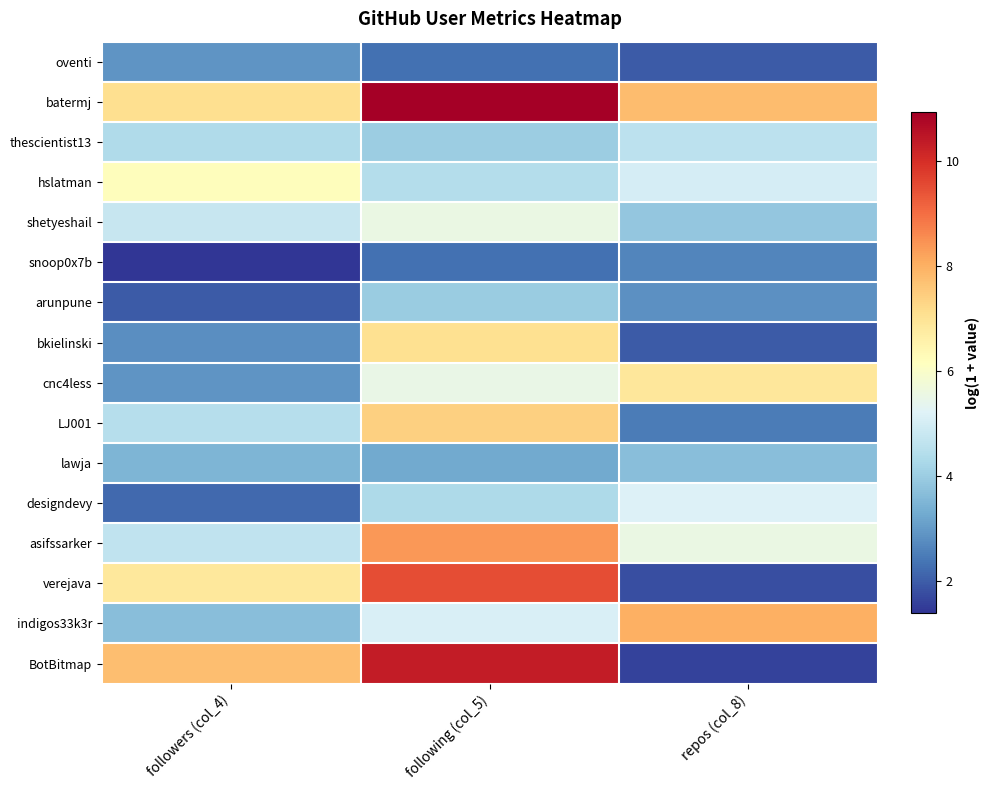

Reading left to right, extract all data points from this chart.

oventi: followers (col_4)=2.9	following (col_5)=2.3	repos (col_8)=1.9
batermj: followers (col_4)=7.1	following (col_5)=10.9	repos (col_8)=7.8
thescientist13: followers (col_4)=4.4	following (col_5)=4.0	repos (col_8)=4.6
hslatman: followers (col_4)=6.2	following (col_5)=4.4	repos (col_8)=5.0
shetyeshail: followers (col_4)=4.7	following (col_5)=5.5	repos (col_8)=3.9
snoop0x7b: followers (col_4)=1.4	following (col_5)=2.3	repos (col_8)=2.6
arunpune: followers (col_4)=1.9	following (col_5)=4.0	repos (col_8)=2.8
bkielinski: followers (col_4)=2.8	following (col_5)=7.1	repos (col_8)=1.9
cnc4less: followers (col_4)=2.9	following (col_5)=5.5	repos (col_8)=6.9
LJ001: followers (col_4)=4.4	following (col_5)=7.4	repos (col_8)=2.5
lawja: followers (col_4)=3.5	following (col_5)=3.3	repos (col_8)=3.7
designdevy: followers (col_4)=2.2	following (col_5)=4.3	repos (col_8)=5.2
asifssarker: followers (col_4)=4.7	following (col_5)=8.4	repos (col_8)=5.5
verejava: followers (col_4)=6.8	following (col_5)=9.5	repos (col_8)=1.8
indigos33k3r: followers (col_4)=3.7	following (col_5)=5.1	repos (col_8)=8.0
BotBitmap: followers (col_4)=7.7	following (col_5)=10.4	repos (col_8)=1.6